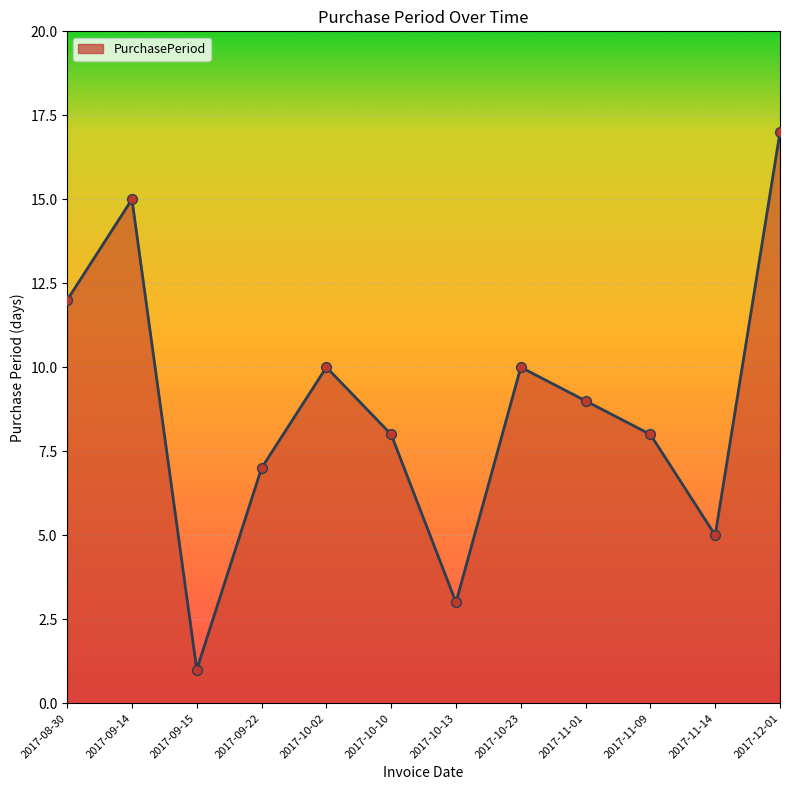

Approximately how many times larger is the value at 2017-11-09 compared to 2017-11-14?

1.6